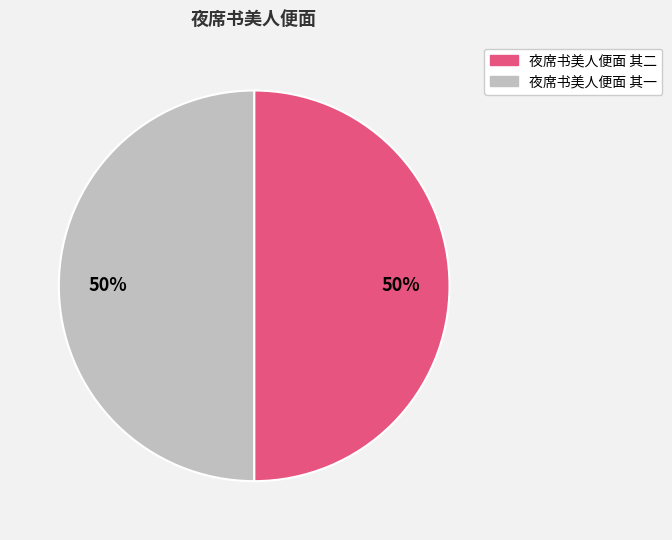

What is the ratio of the value at 夜席书美人便面 其二 to the value at 夜席书美人便面 其一?

1.0